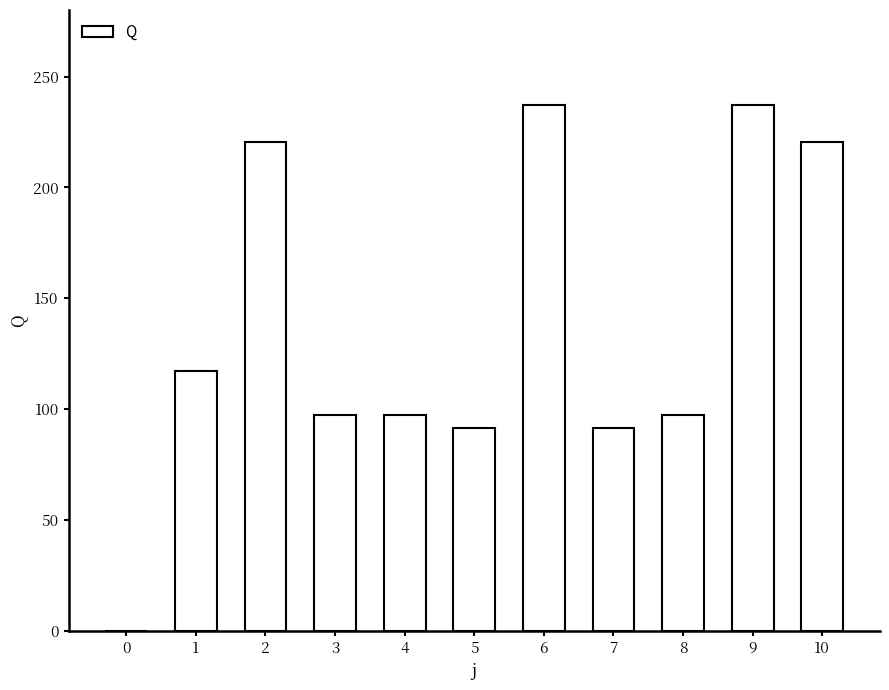

What value does the data have at 10?

220.5